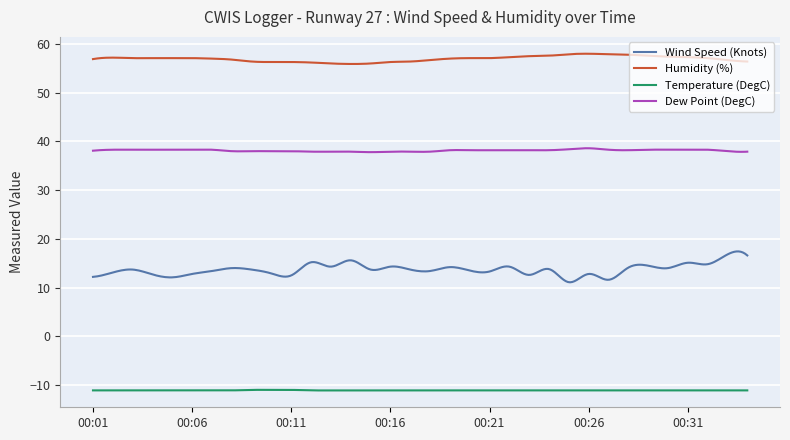

True or false: Temperature (DegC) and Humidity (%) intersect in this chart.

False